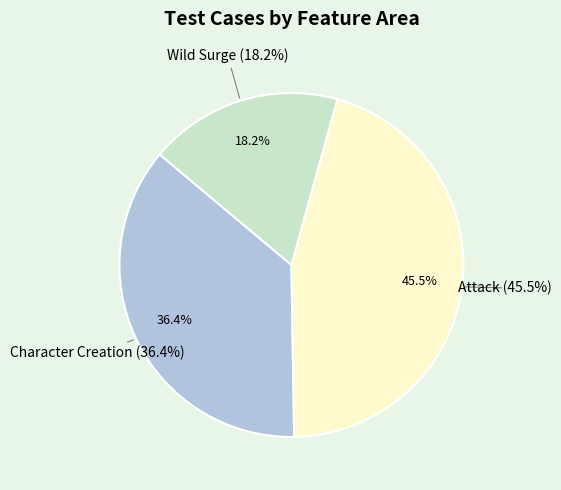

What portion of the pie excludes Wild Surge?

81.8%